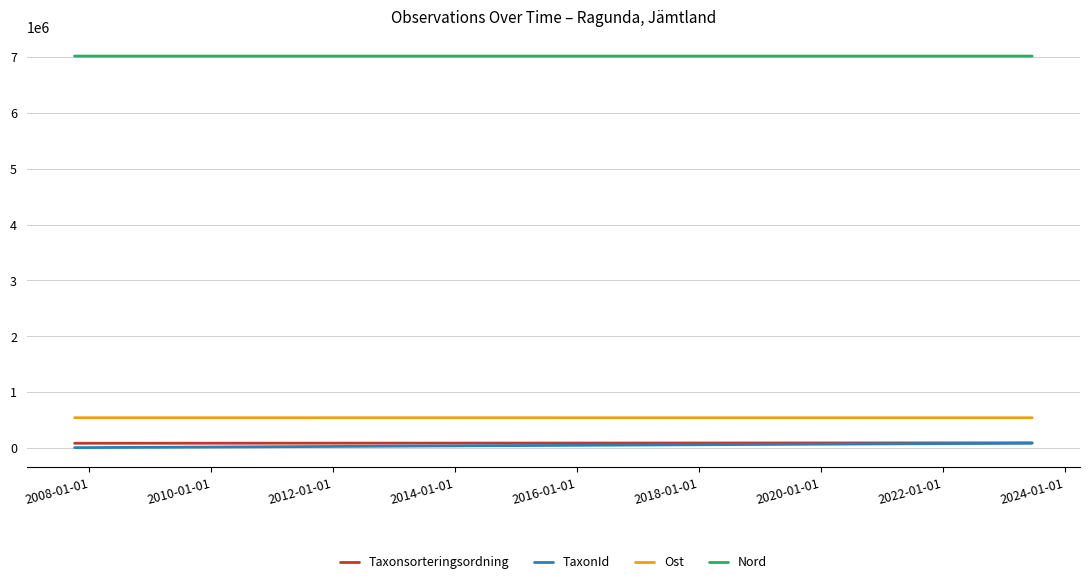

What is the smallest value displayed?

4745.8